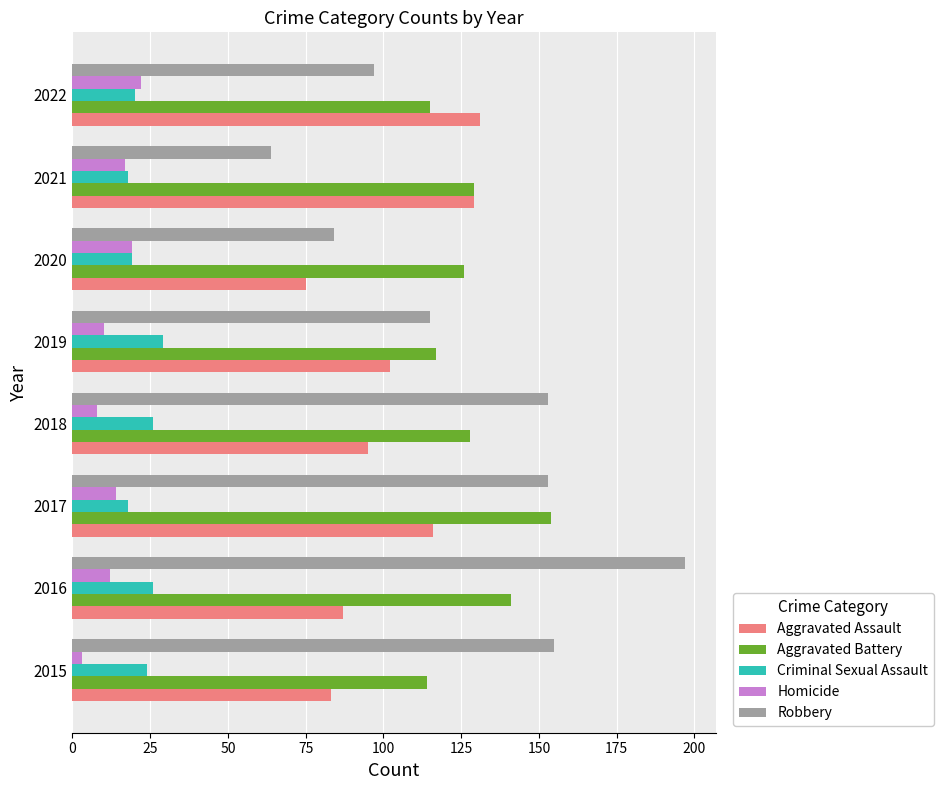

The value of Robbery at 2017 is 104. True or false?

False